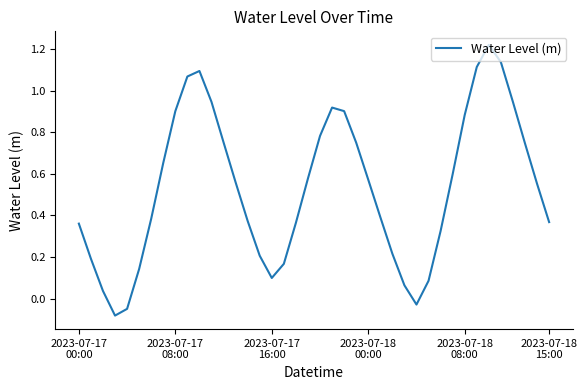

What is the difference between the maximum and minimum values?

1.3